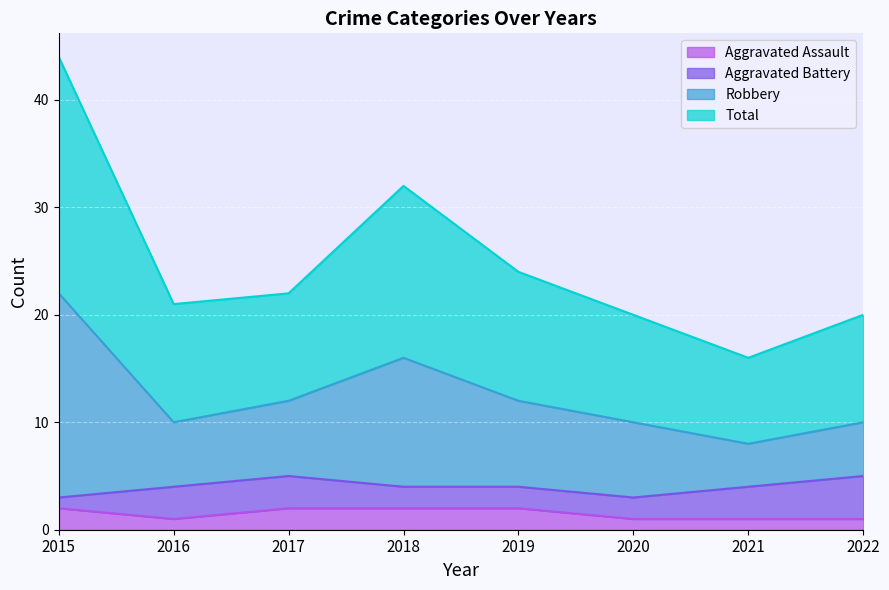

The value of Aggravated Assault at 2017 is 2. True or false?

True